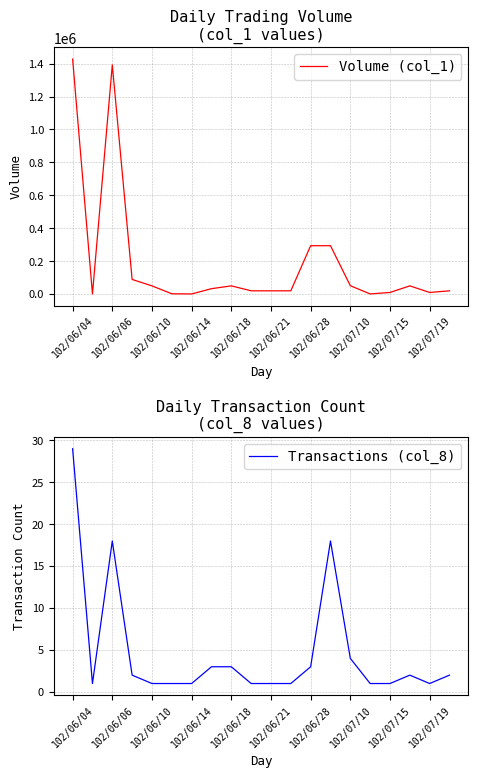

True or false: Volume (col_1) and Transactions (col_8) intersect in this chart.

False